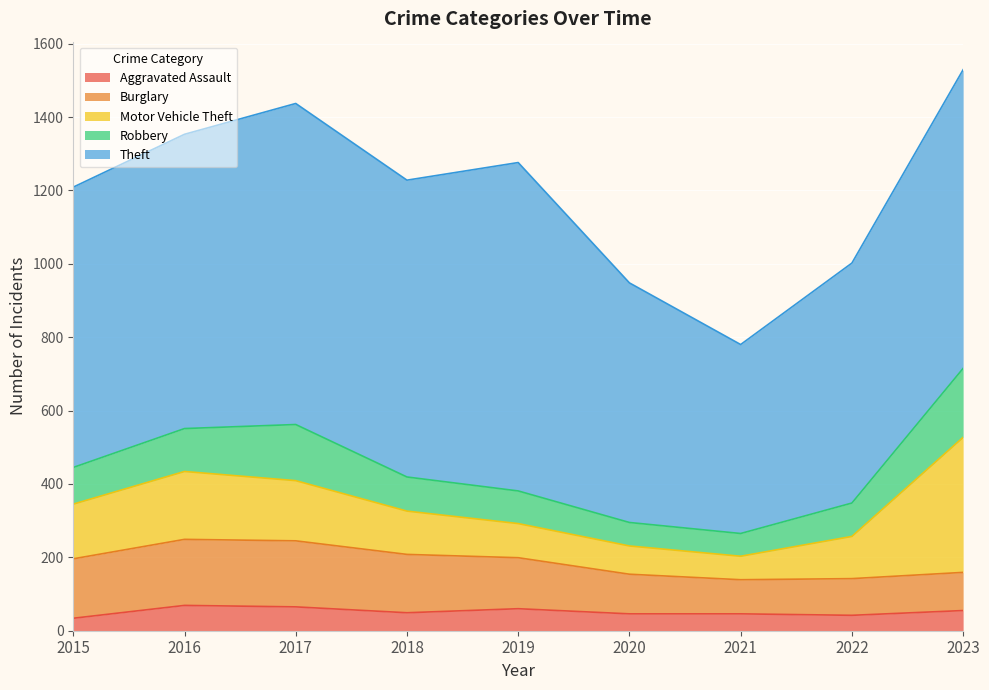

At how many categories does at least one series exceed 562?

8